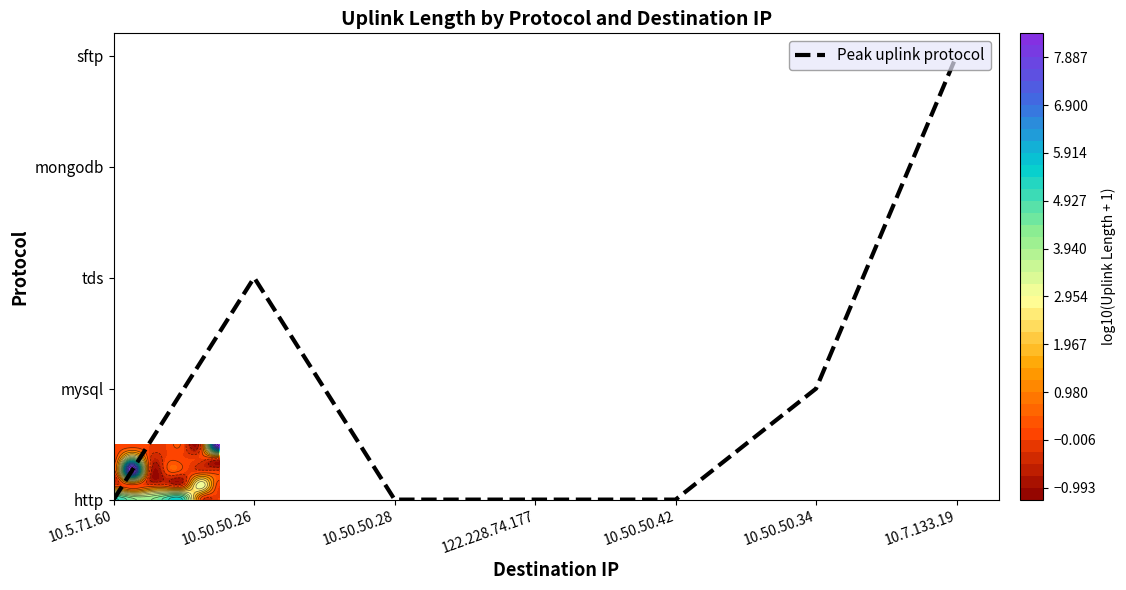

Which category has the lowest value across all series?

10.5.71.60